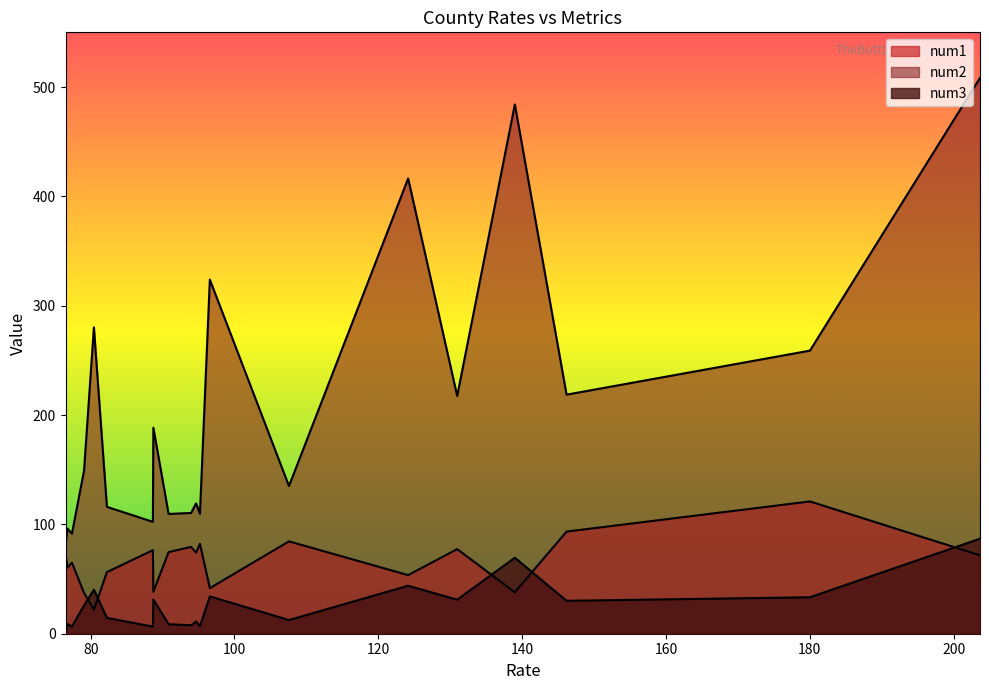

Does the chart have visible grid lines?

No